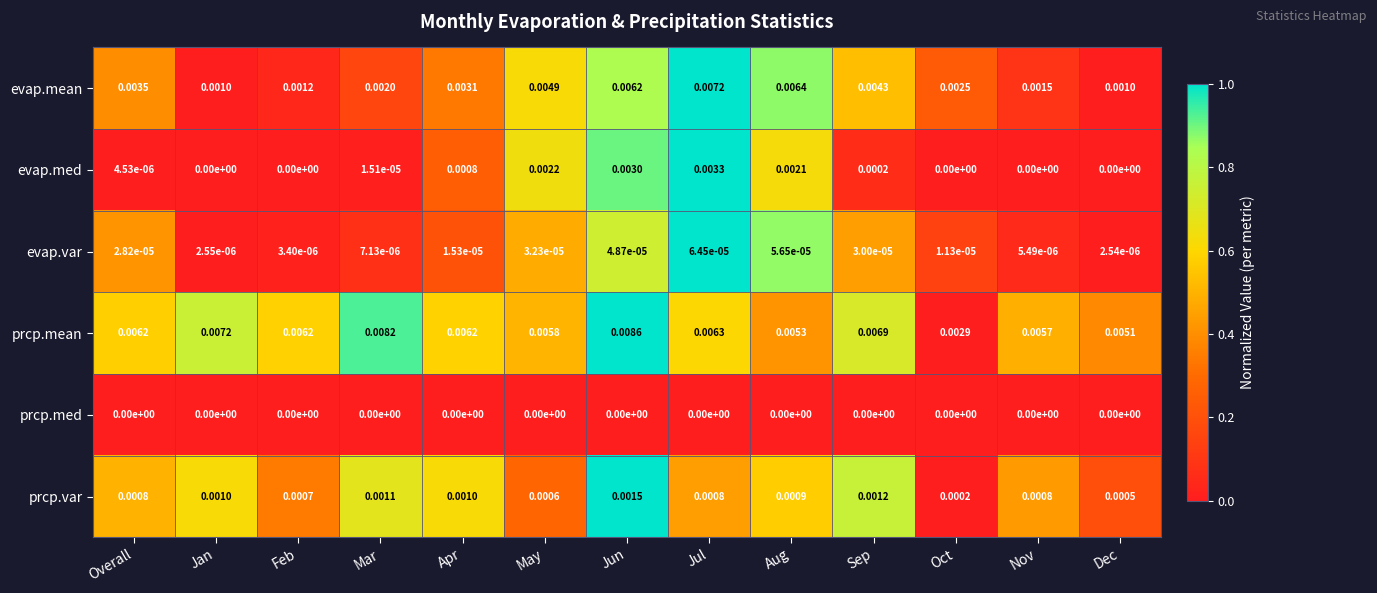

At Aug, list the series in order from smallest to largest.

prcp.med, evap.var, prcp.var, evap.med, prcp.mean, evap.mean